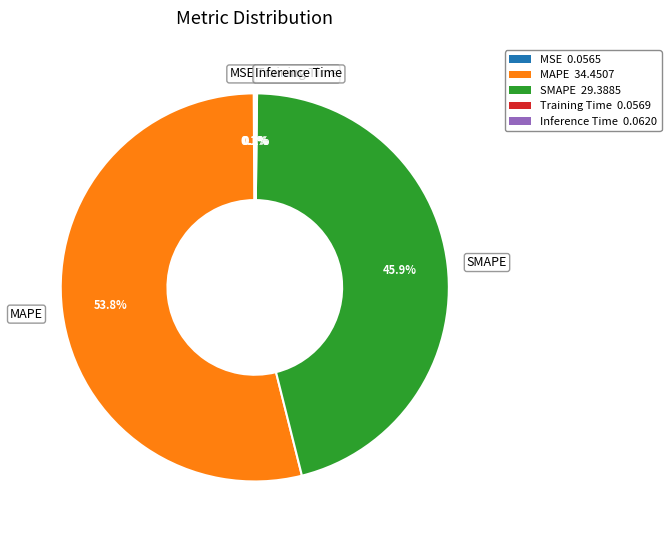

What is the largest slice in the pie chart?

MAPE